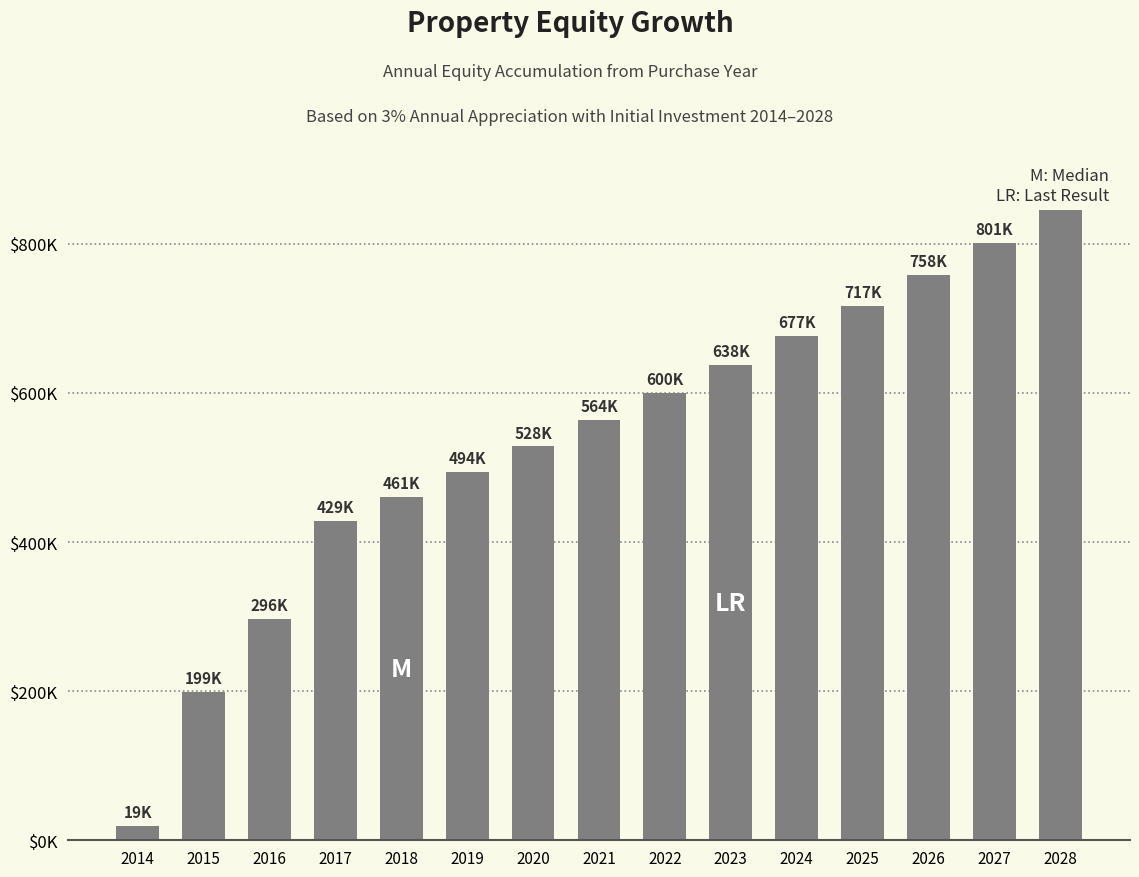

At which label does the data first exceed 563571?

2022